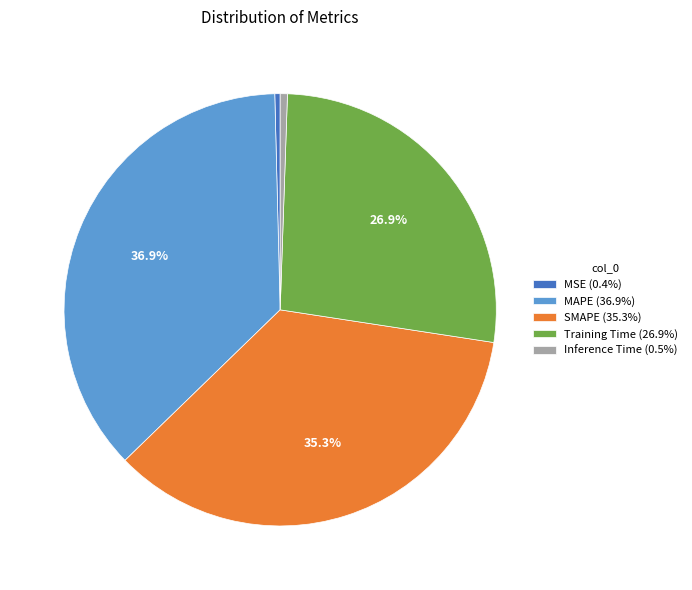

To the nearest percent, what percentage of the pie is Training Time?

27%